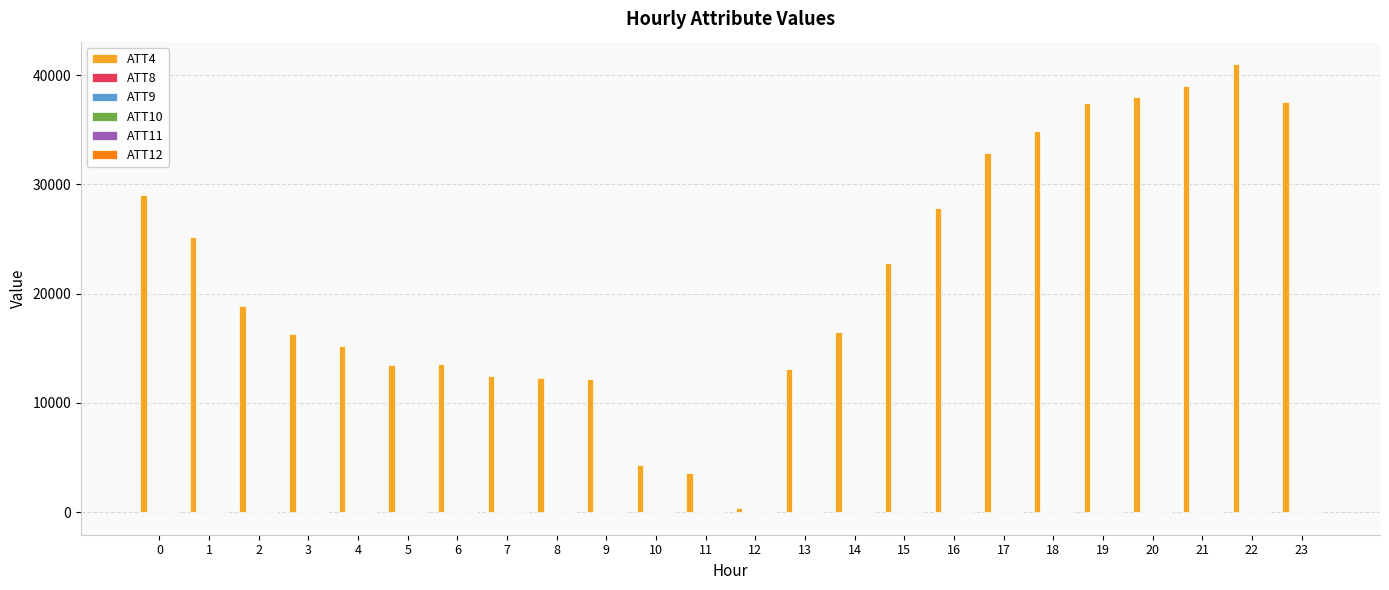

Is it true that ATT4 equals 19555.2 at 9?

False